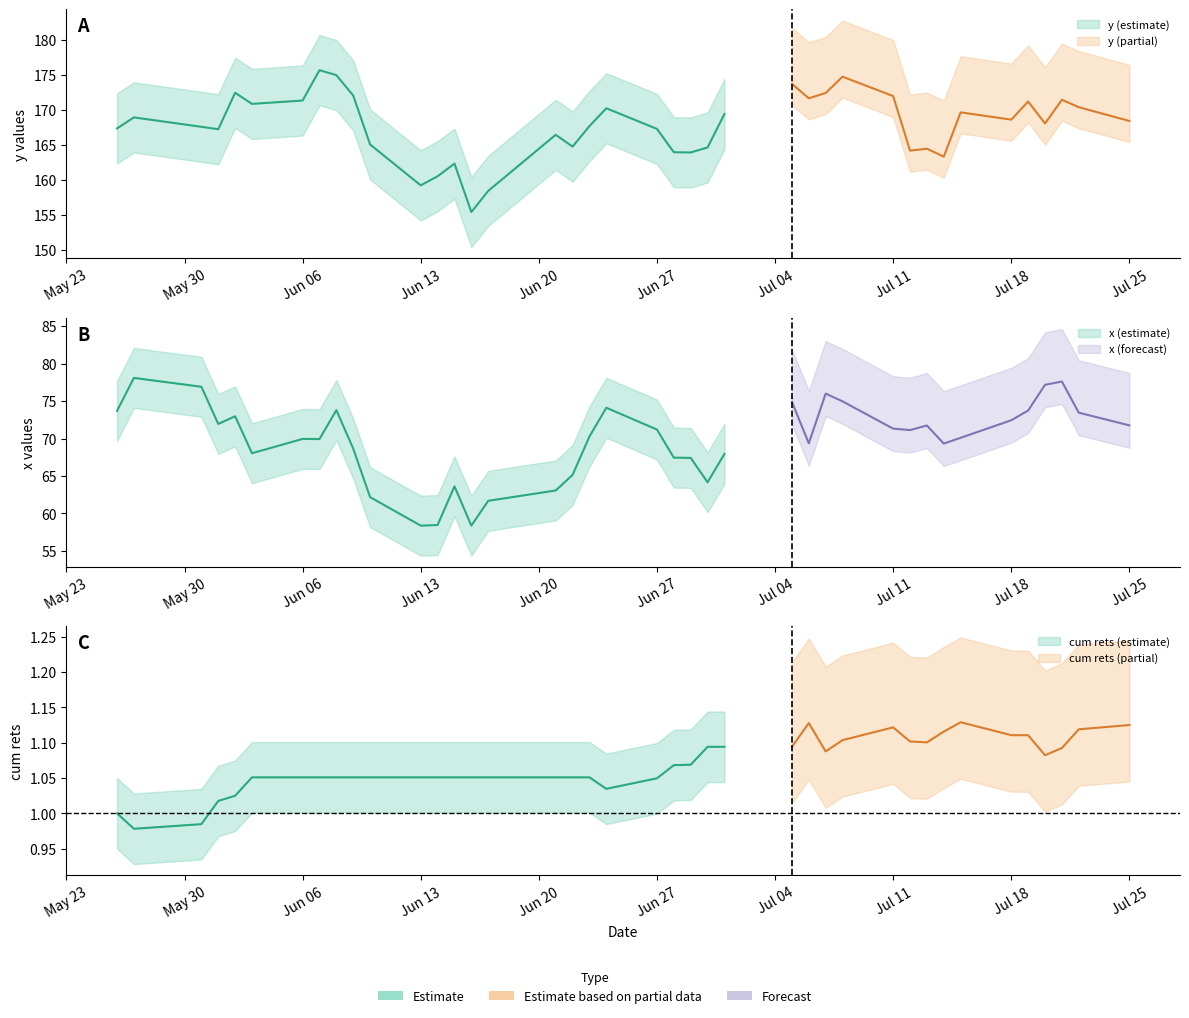

The value of x at 35 is 126.9. True or false?

False